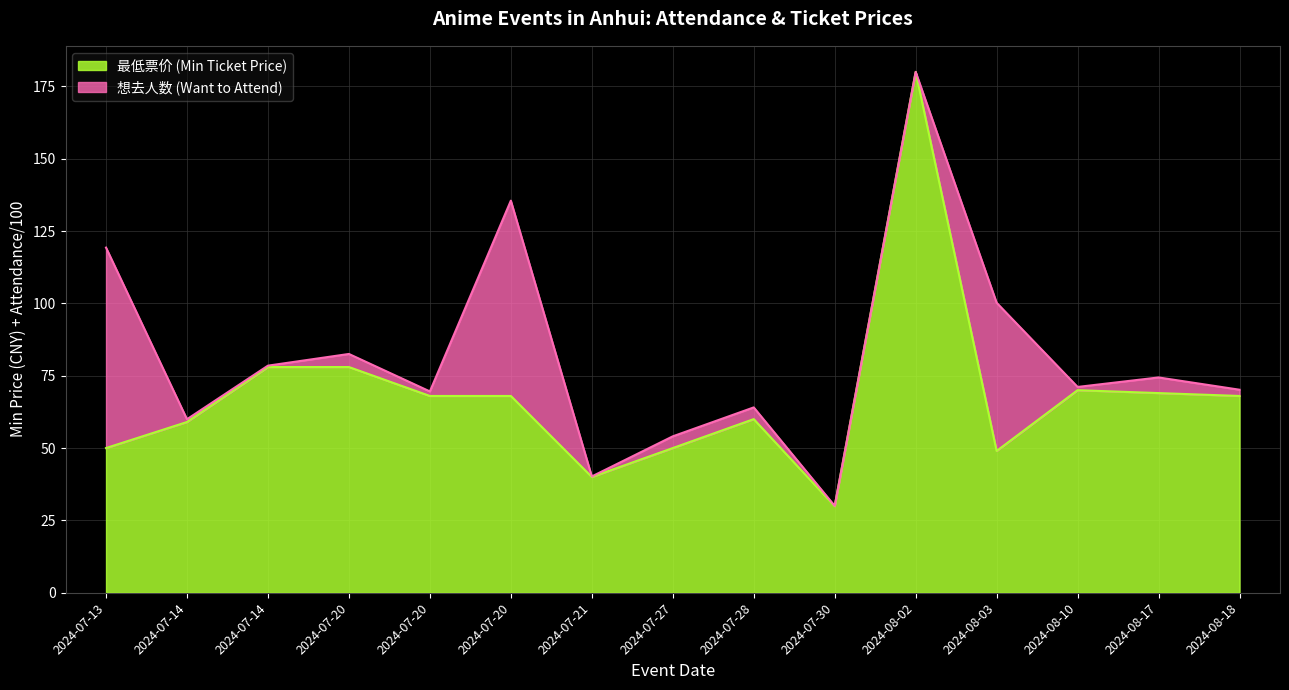

Approximately how many times larger is the value at 2024-08-03 compared to 2024-07-14?

0.8